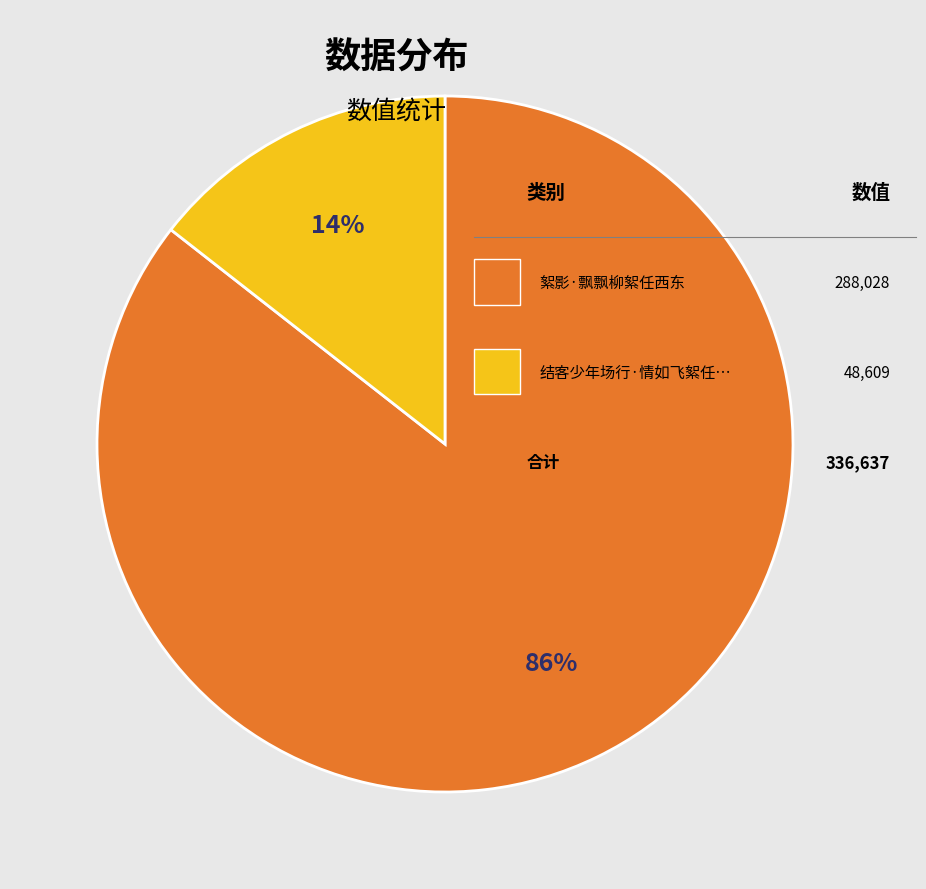

To the nearest percent, what is the average slice percentage?

50%